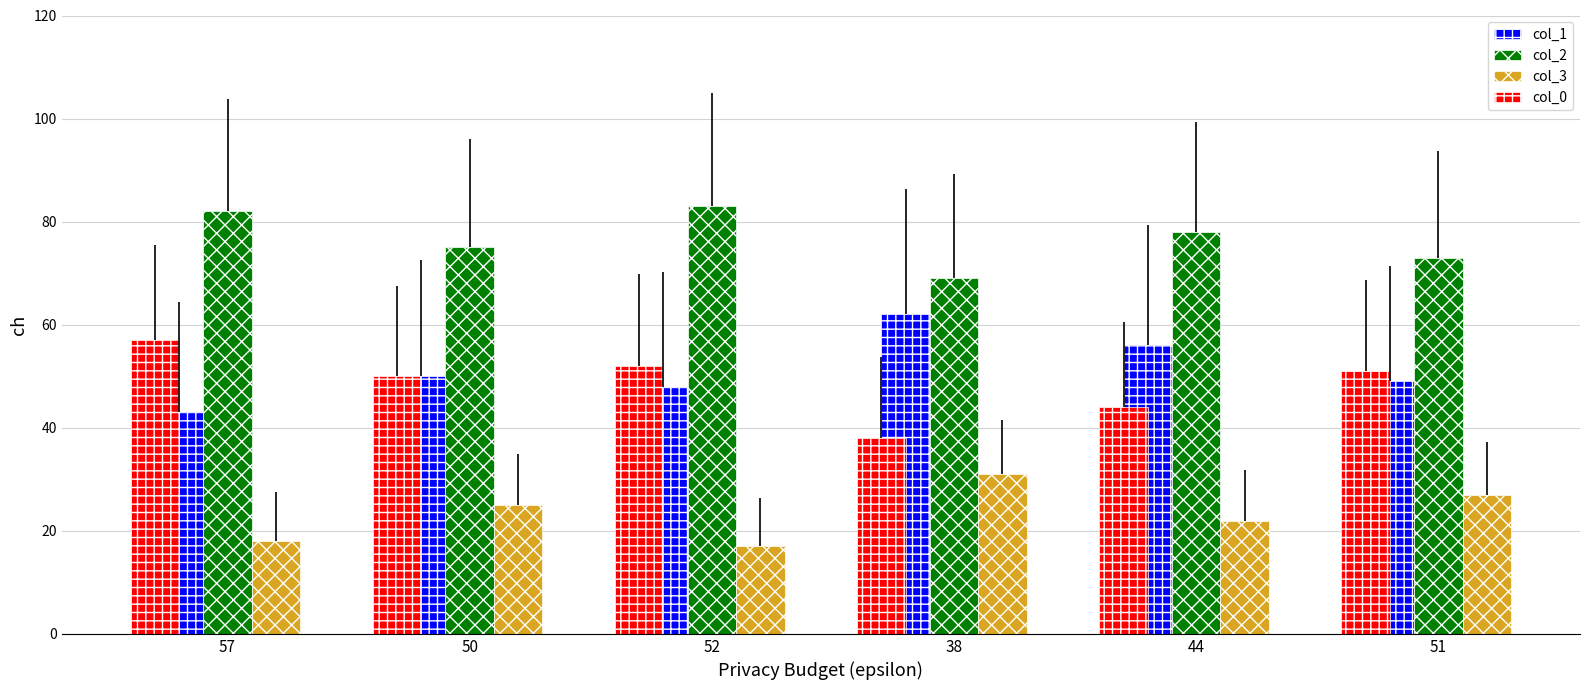

What is the difference between the maximum and minimum values in the col_3 series?

14